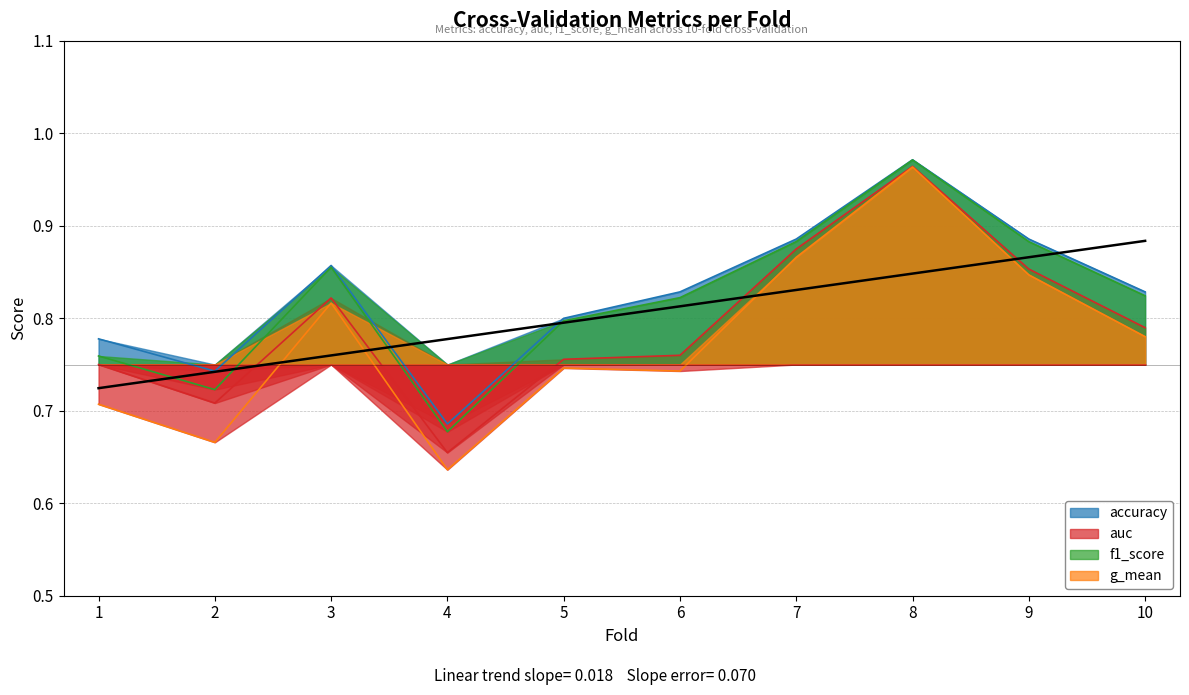

How many interior local peaks does the auc series have?

2